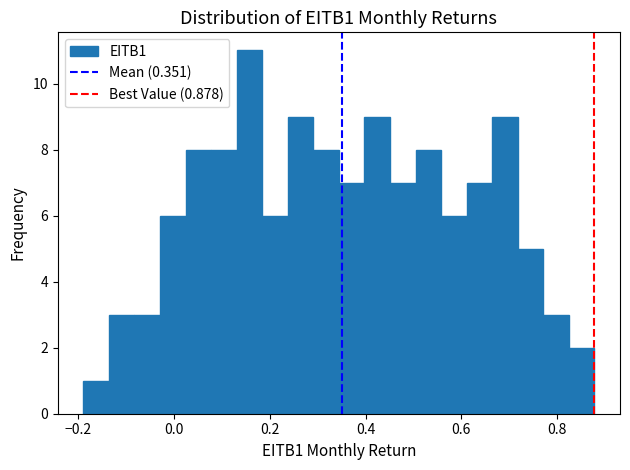

Read against the x-axis, roughly where is the centre of the tallest bar?

0.16